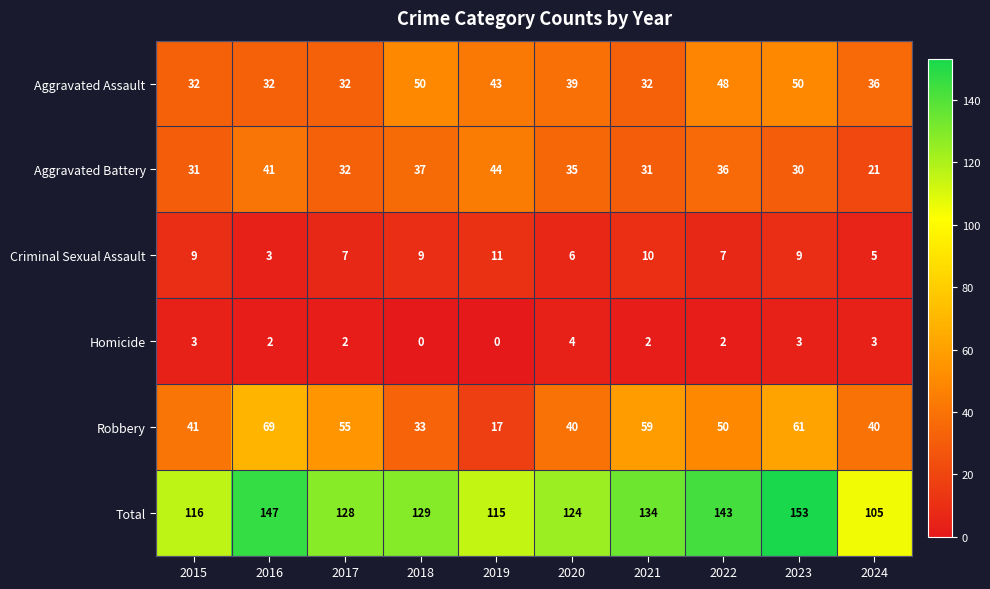

Which category has the highest value in the Total series?

2023